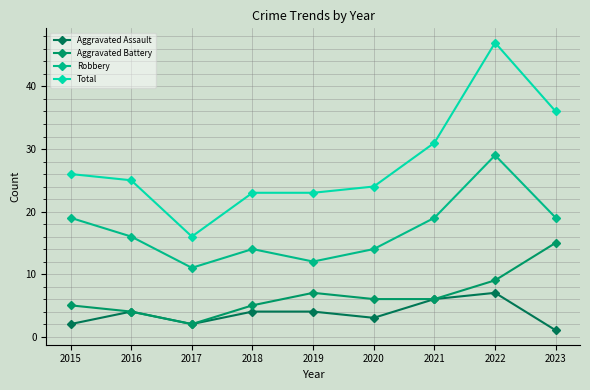

True or false: Aggravated Battery and Total cross at least once.

False